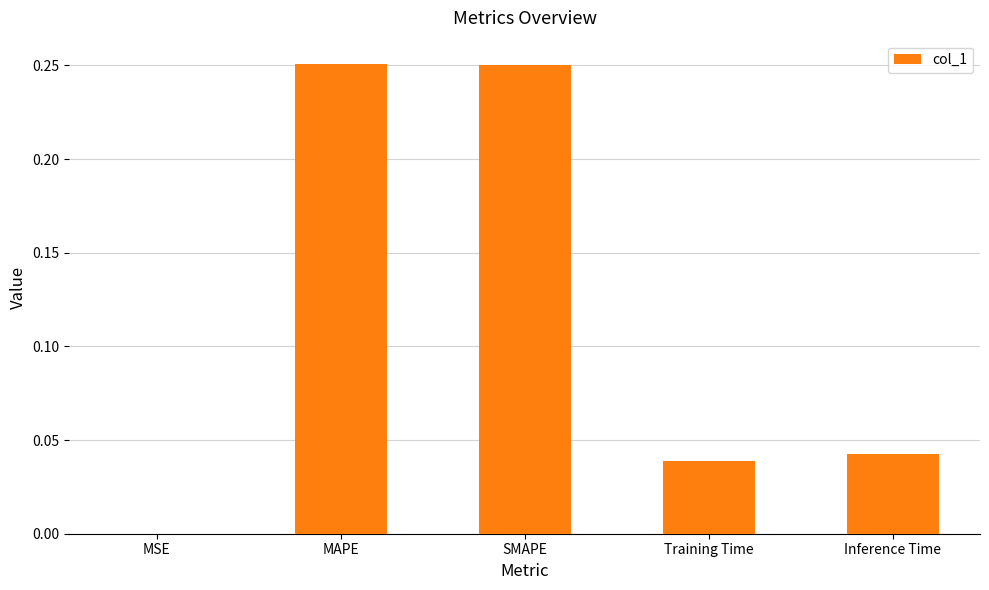

Between SMAPE and Training Time, which is larger?

SMAPE